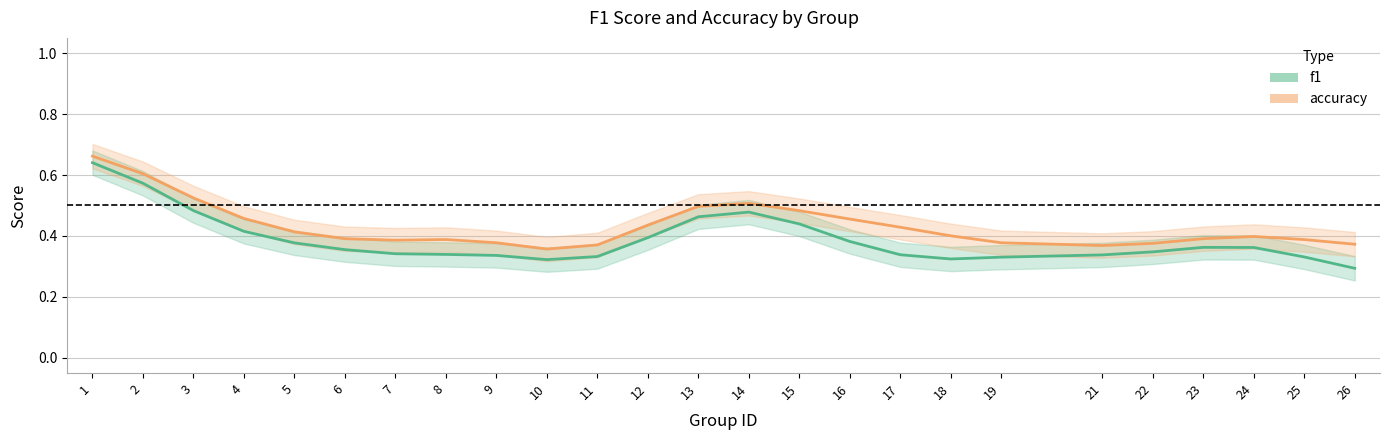

At how many categories does at least one series exceed 0?

25